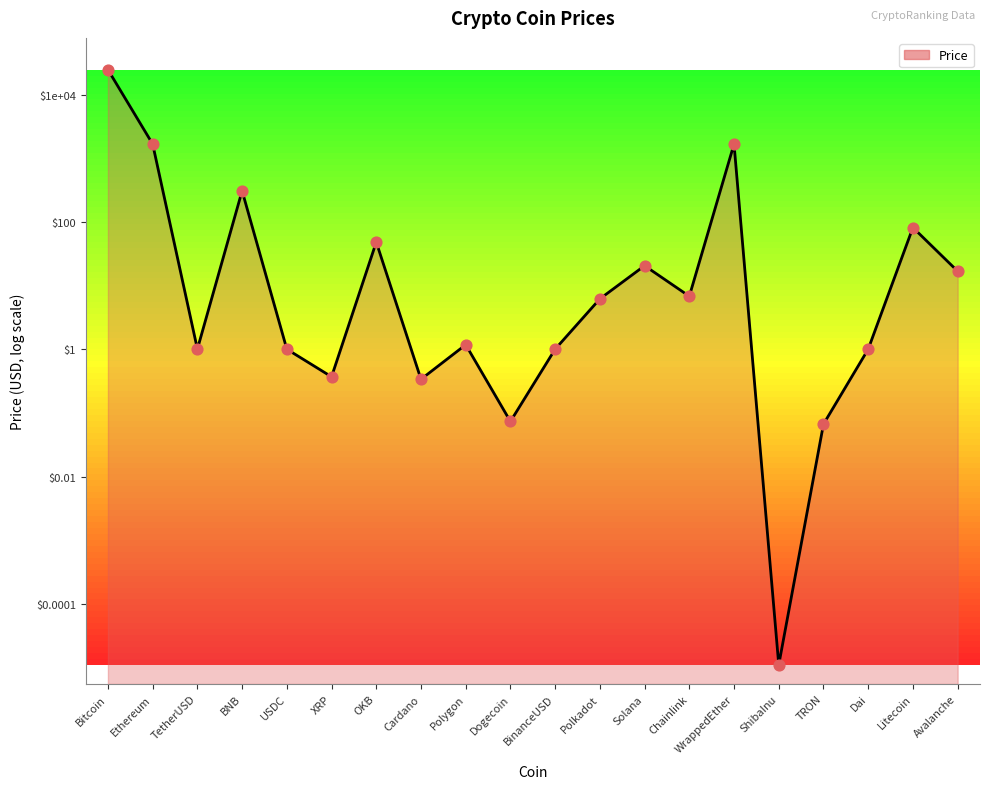

Between Litecoin and Bitcoin, which is larger?

Bitcoin